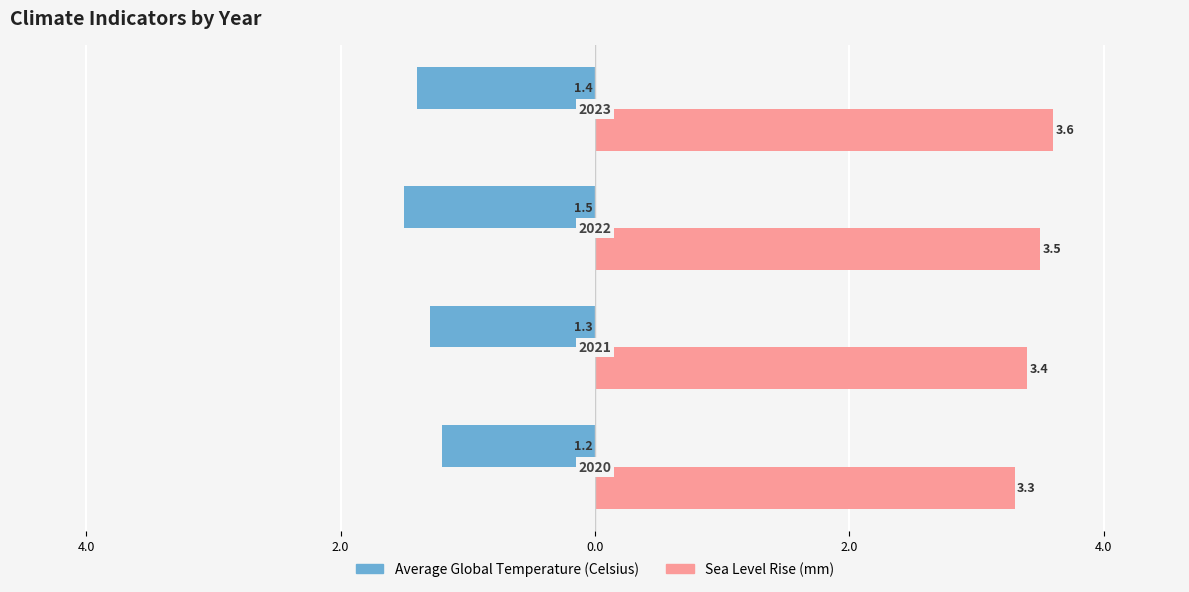

List the series in order of their overall mean, lowest first.

Average Global Temperature (Celsius), Sea Level Rise (mm)